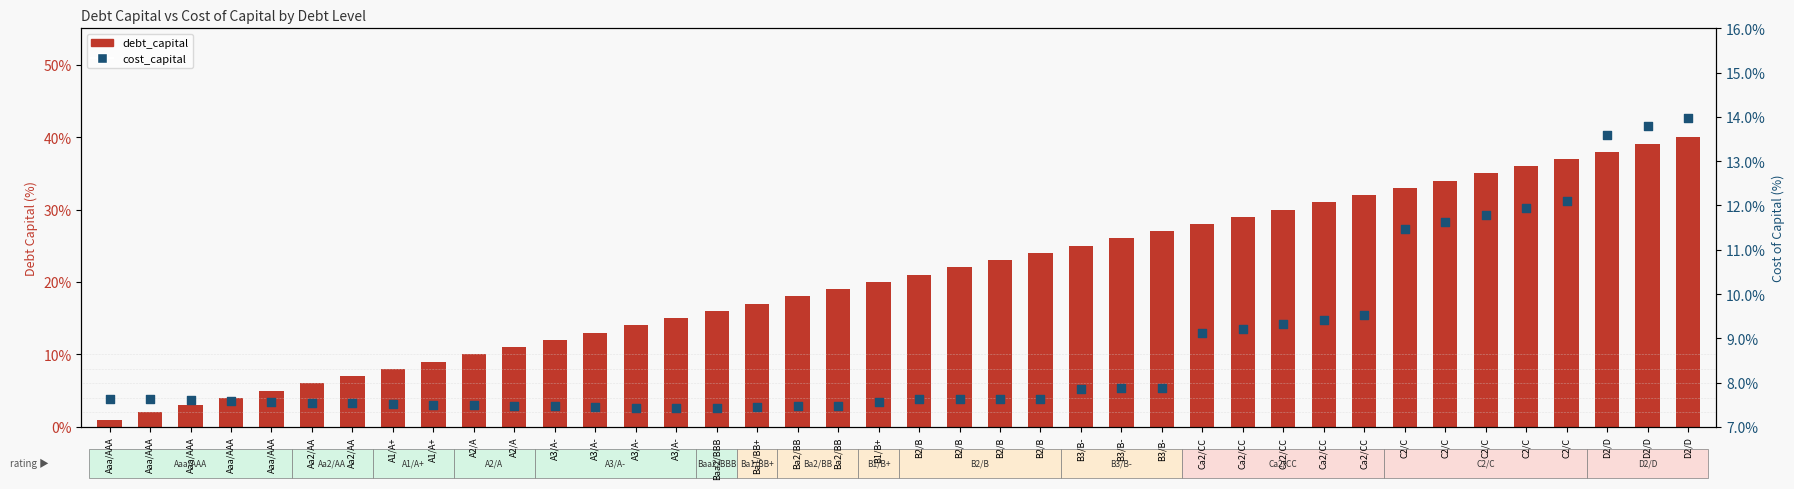

Which series contains the lowest Y value?

debt_capital (%)